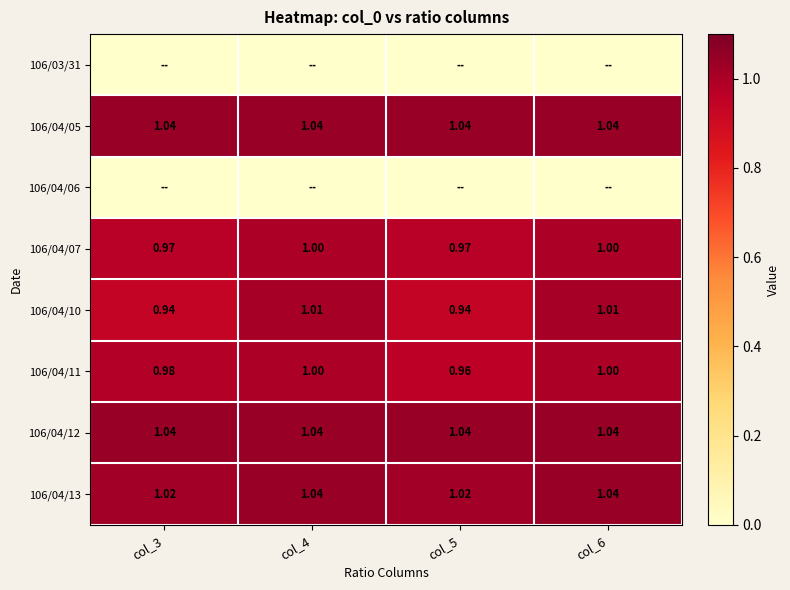

Where does the 106/04/10 series first go above 1?

col_4